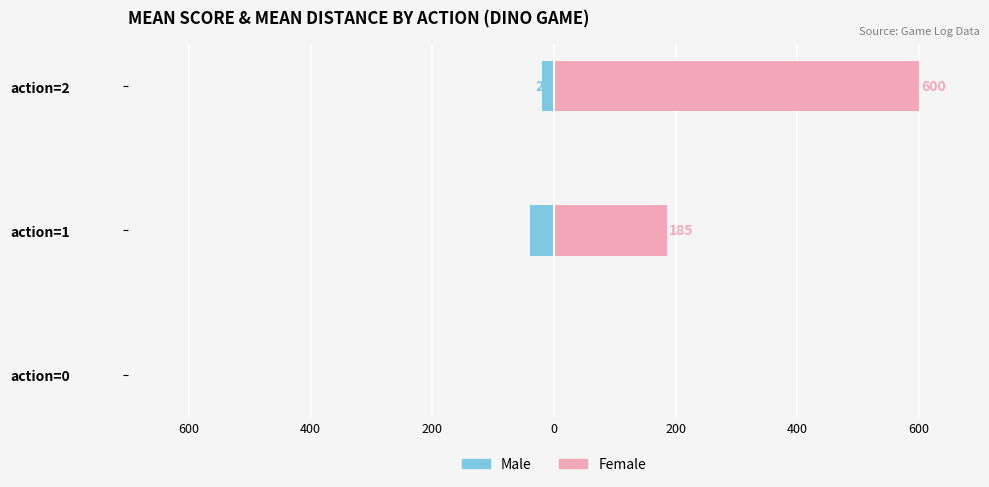

What is the average value of the Male series?

-20